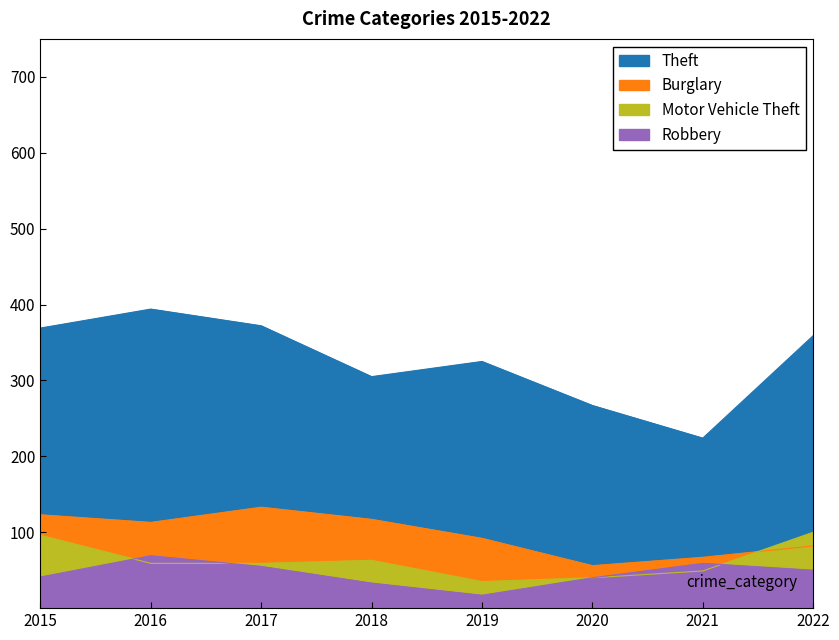

Rank the series at 2018 from highest to lowest value.

Theft, Burglary, Motor Vehicle Theft, Robbery